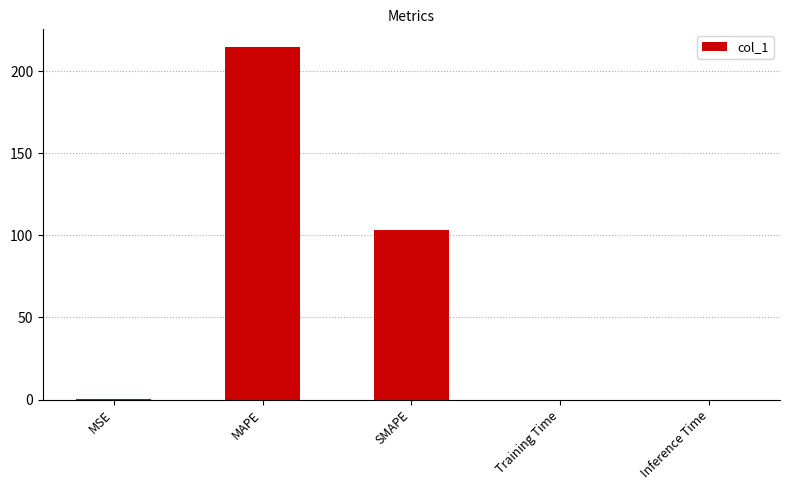

What is the sum of the values at MSE and MAPE?

214.8